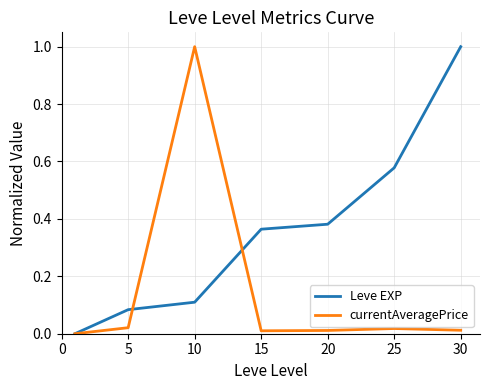

Which series has the largest total across all categories?

Leve EXP